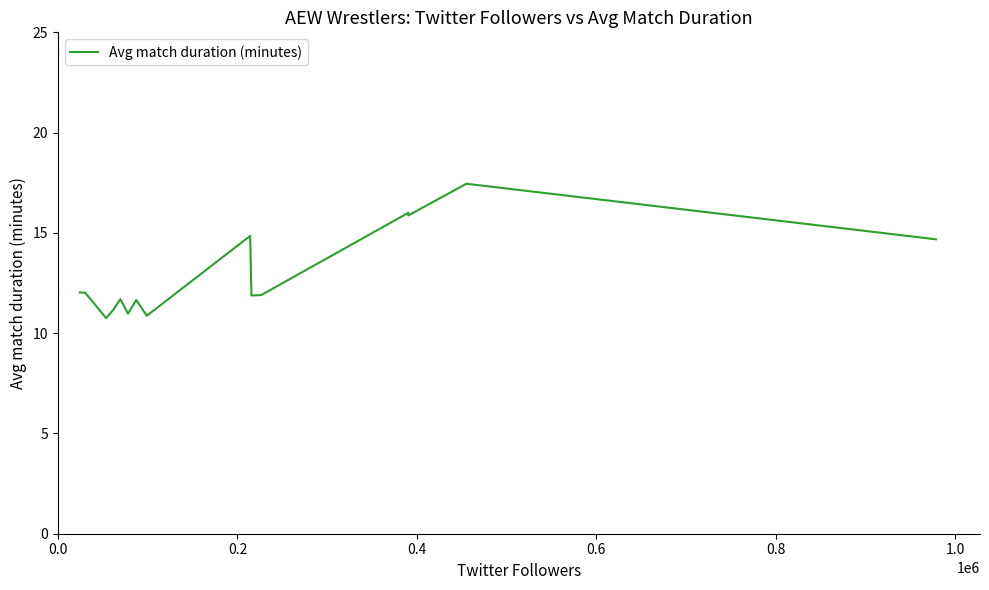

What is the difference between the maximum and minimum values?

6.7